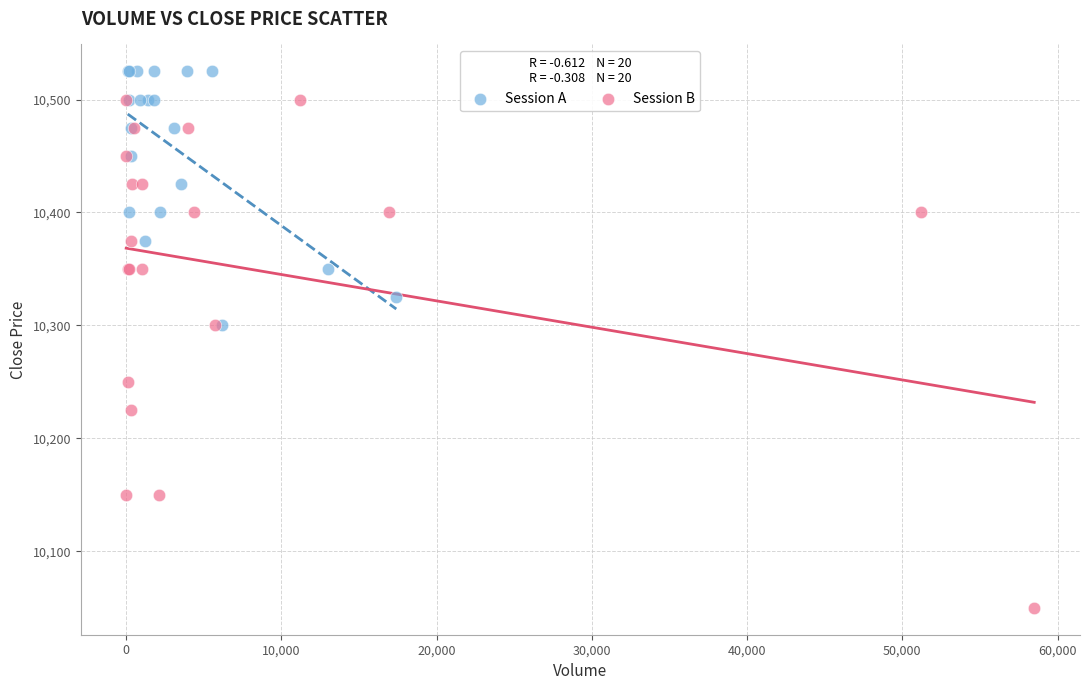

Which series reaches the minimum Y coordinate?

Session B